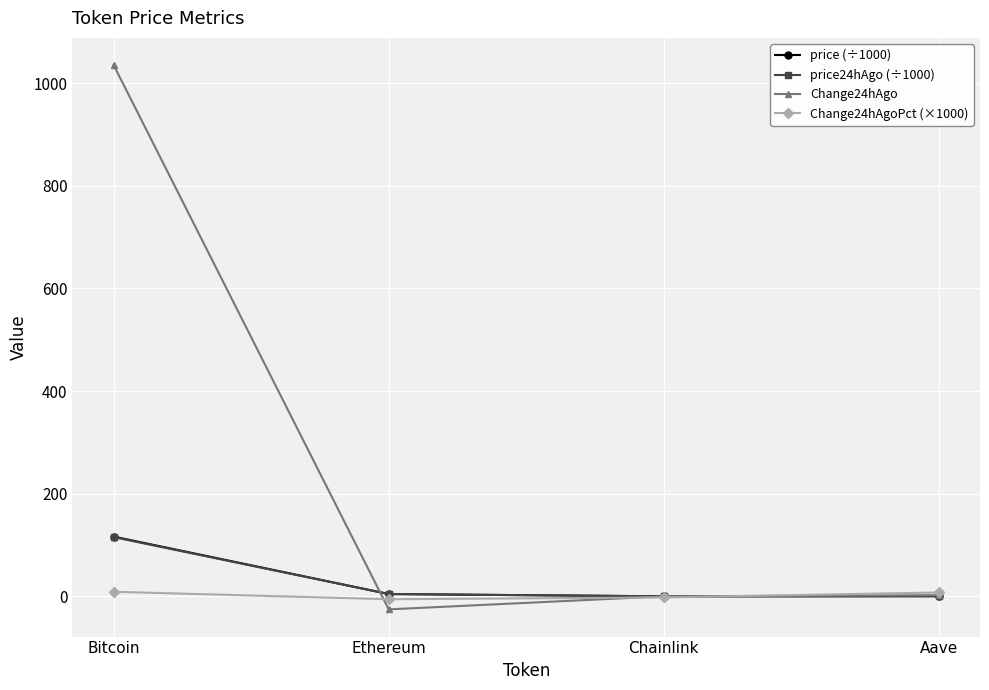

What position from the left is Bitcoin?

1